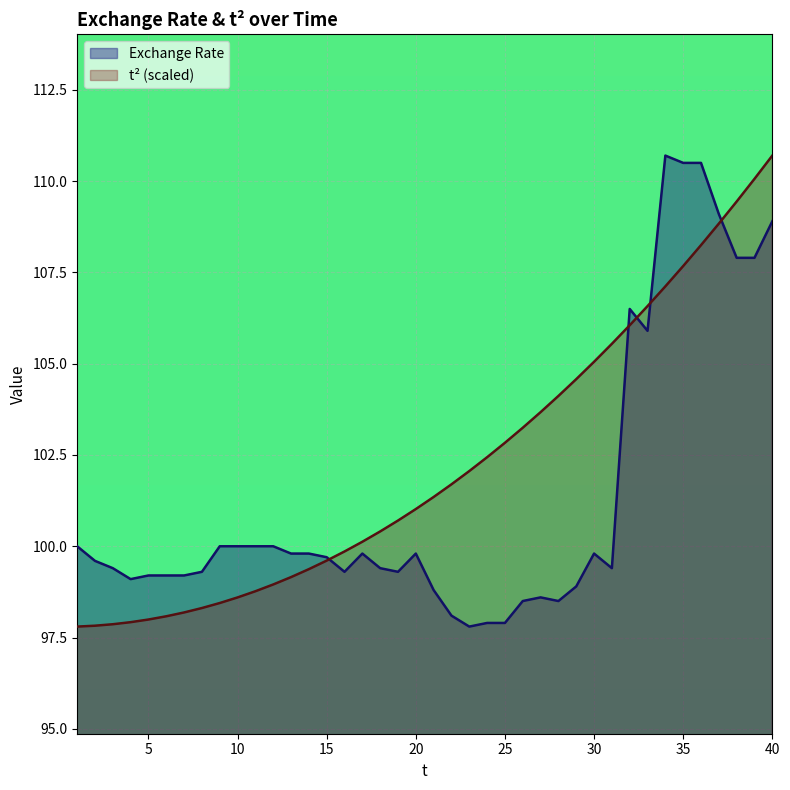

True or false: Exchange Rate has a value of 45.1 at 29.

False